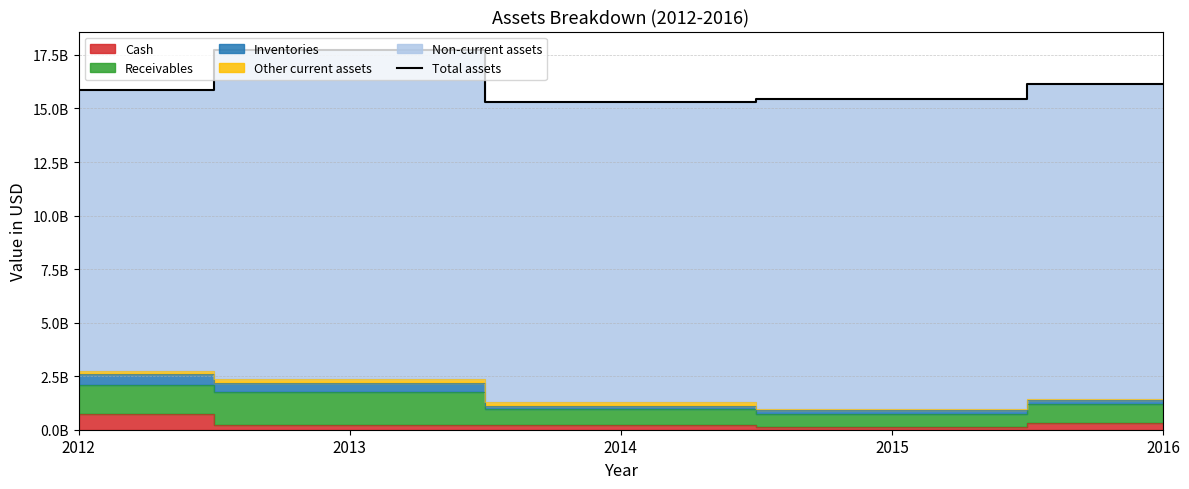

What is the average value?

16090451000